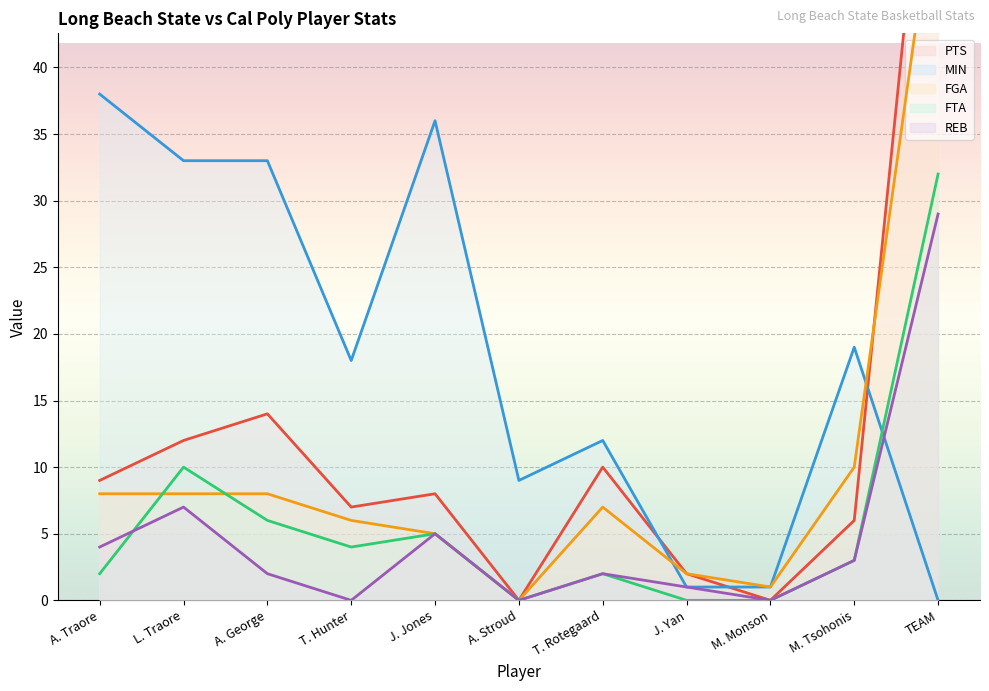

Rank the categories by MIN value from lowest to highest.

TEAM, J. Yan, M. Monson, A. Stroud, T. Rotegaard, T. Hunter, M. Tsohonis, L. Traore, A. George, J. Jones, A. Traore